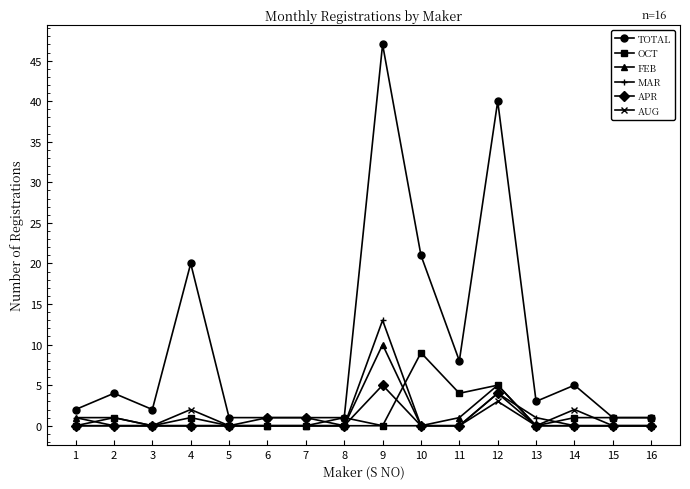

The value of MAR at 15 is 8. True or false?

False